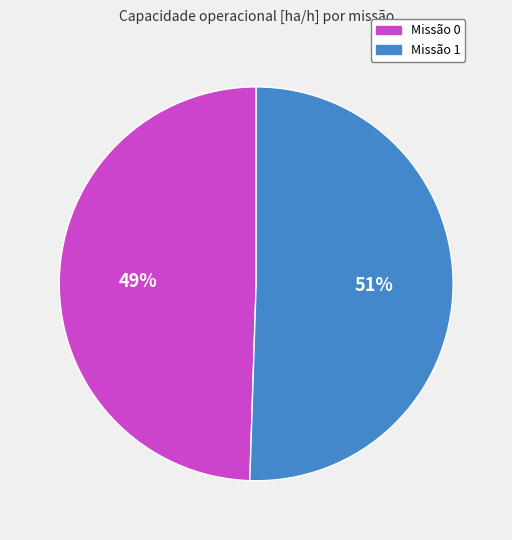

Is the sum of Missão 1 and Missão 0 greater than half?

Yes